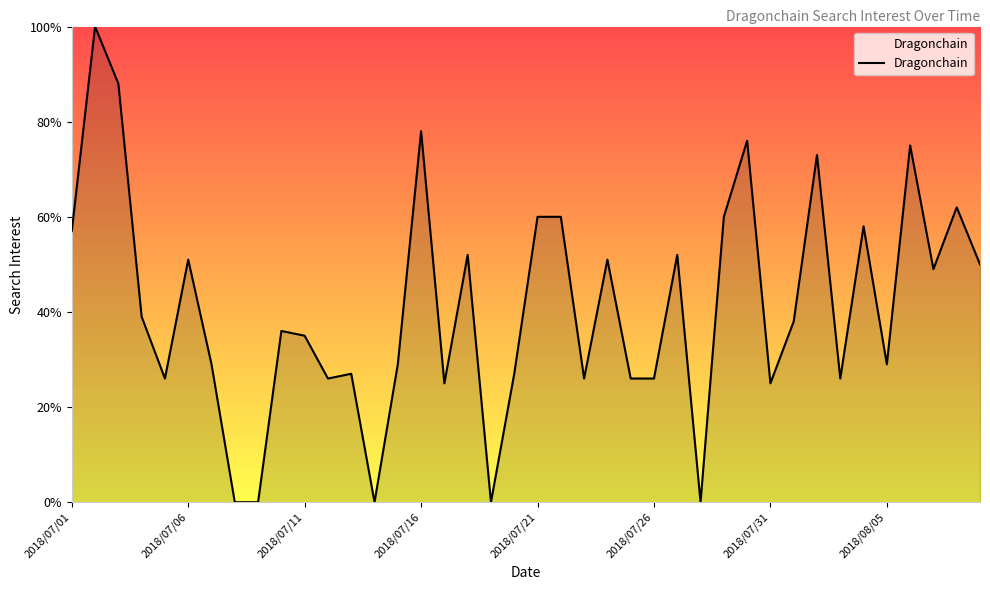

What is the average value?

41